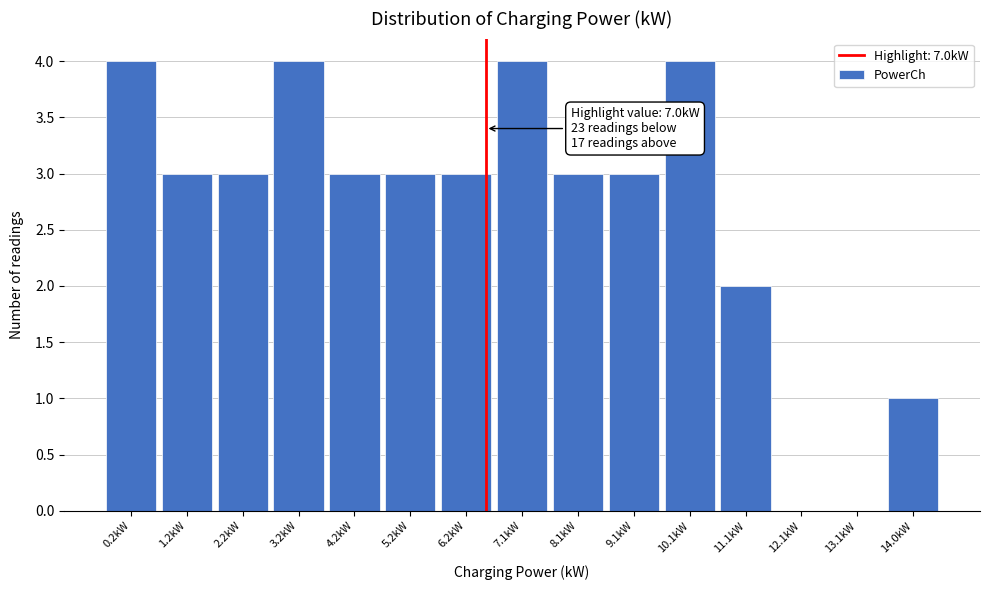

Reading right to left, extract all data points from this chart.

14.0kW=1	13.1kW=0	12.1kW=0	11.1kW=2	10.1kW=4	9.1kW=3	8.1kW=3	7.1kW=4	6.2kW=3	5.2kW=3	4.2kW=3	3.2kW=4	2.2kW=3	1.2kW=3	0.2kW=4